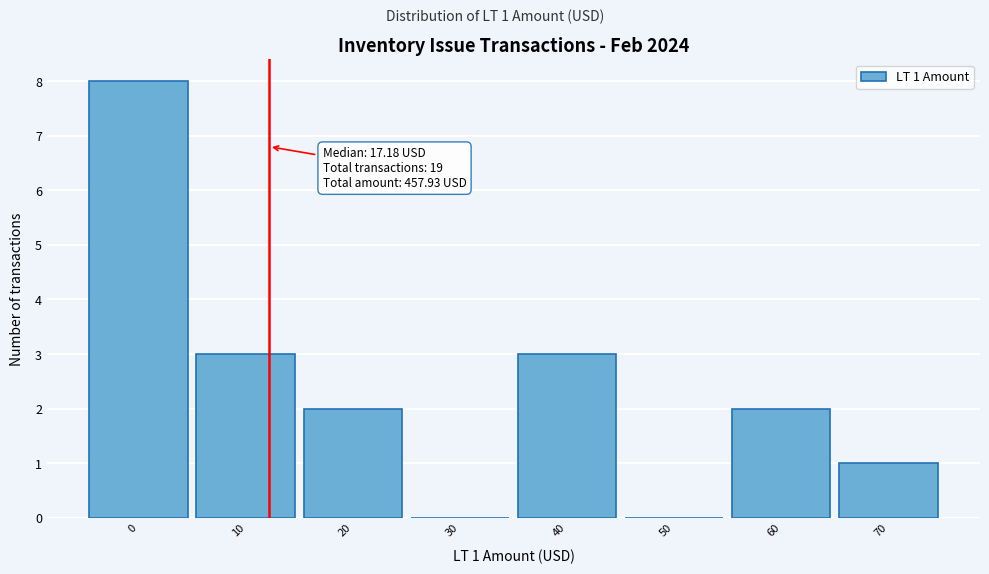

Reading right to left, transcribe all the data shown in this chart.

70=1	60=2	50=0	40=3	30=0	20=2	10=3	0=8